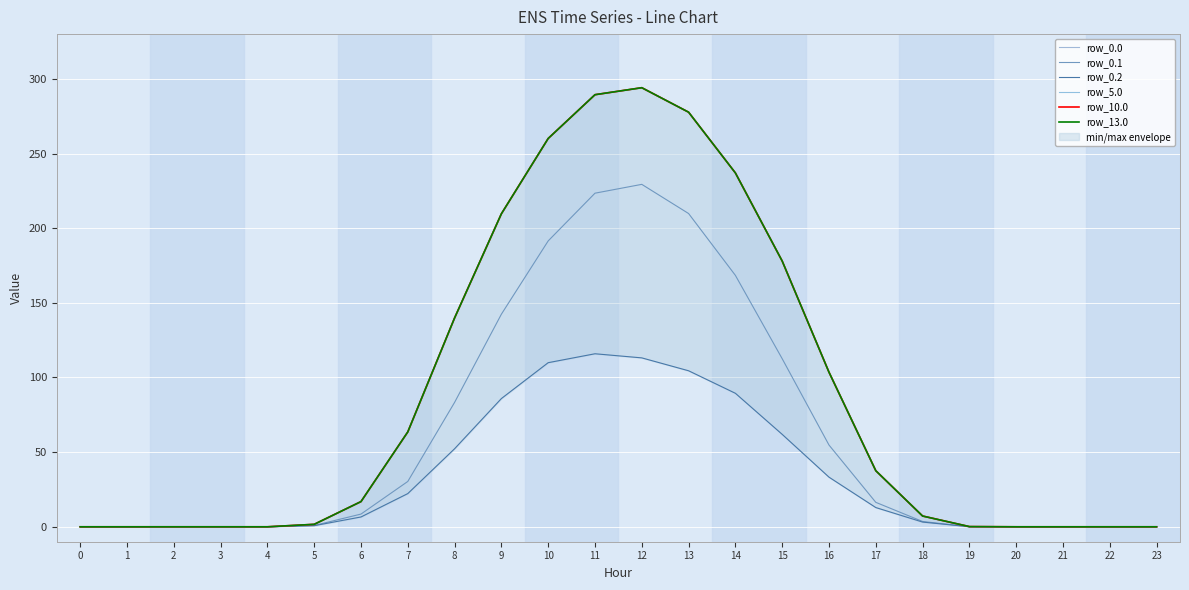

Where does the row_0.1 series first go above 8?

6